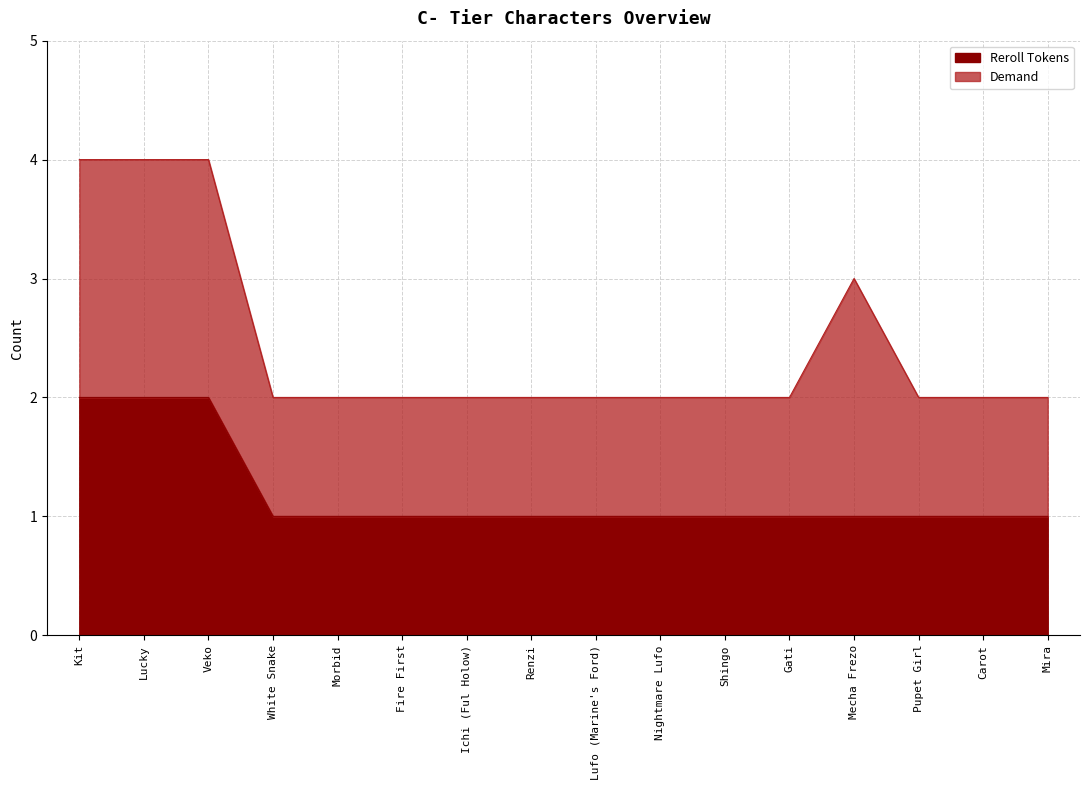

True or false: there are more than 0 points higher than both neighbors.

False